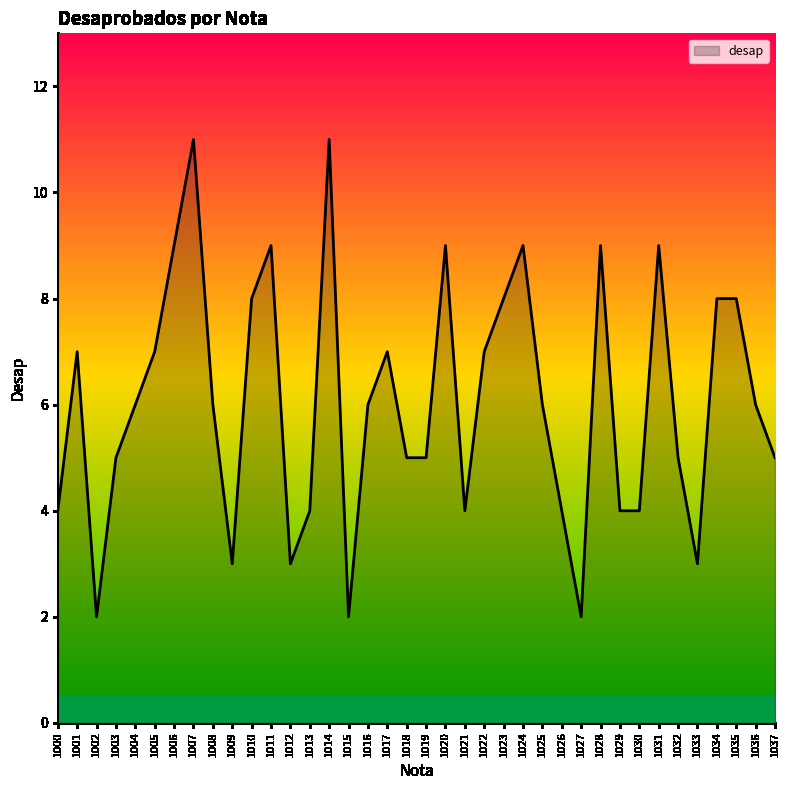

The chart shows a value of 4 at 1029. True or false?

True